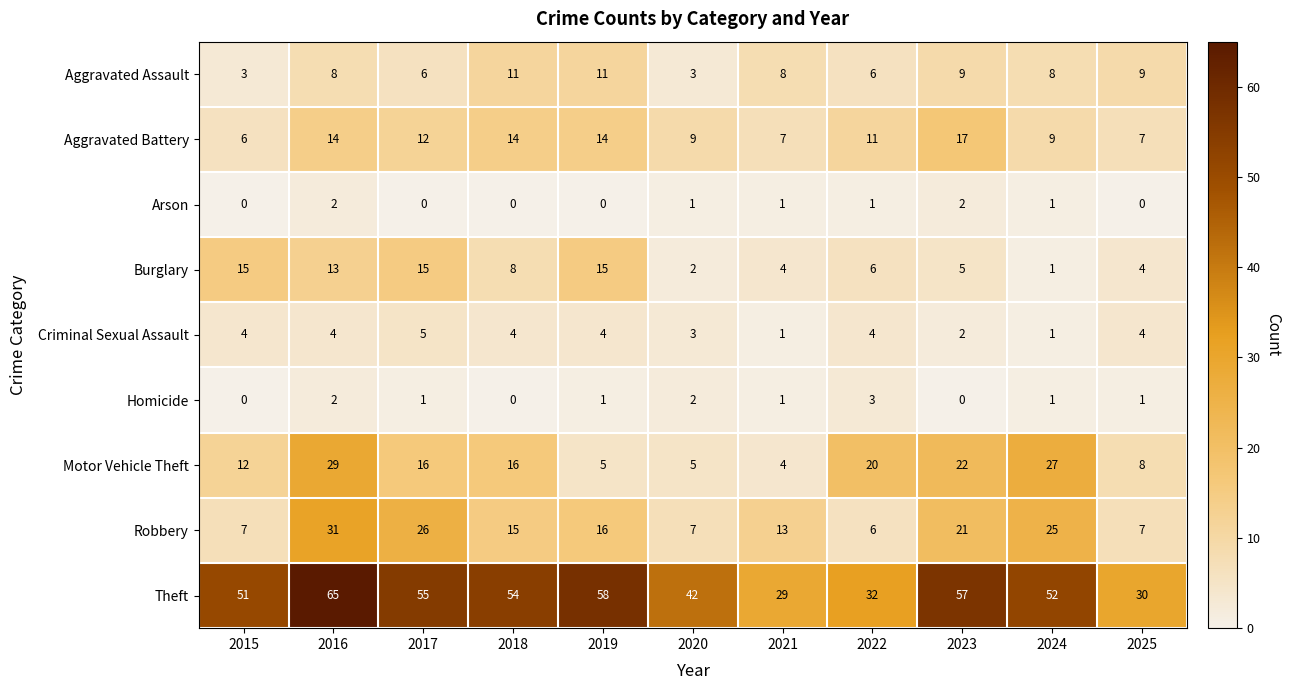

What is the total value across all series at 2018?

122